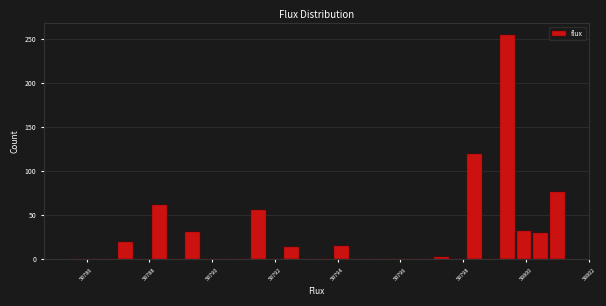

Around what value on the x-axis is the tallest bar? Give the approximate position of its centre, as read against the axis.

58799.4